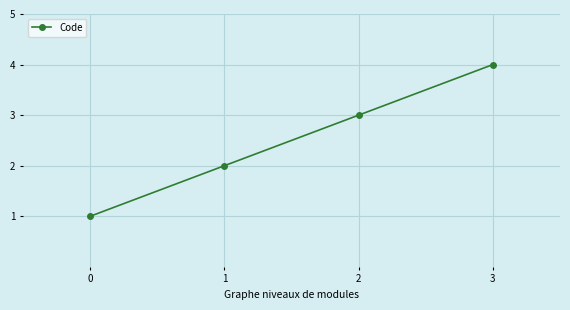

What is the sum of the values at 2 and 1?

5